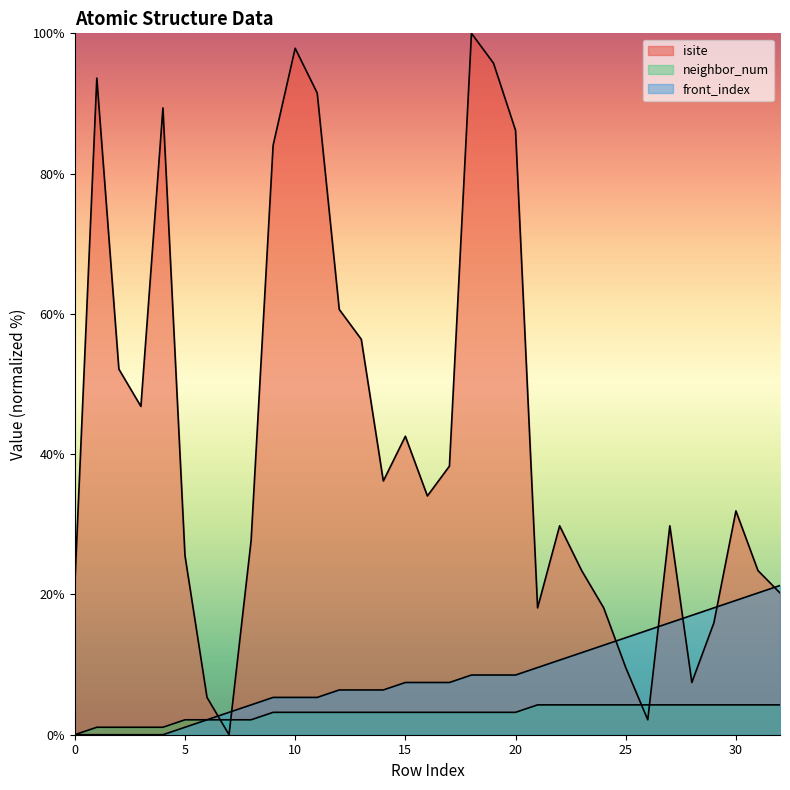

Which has a higher value, 31 or 28?

31